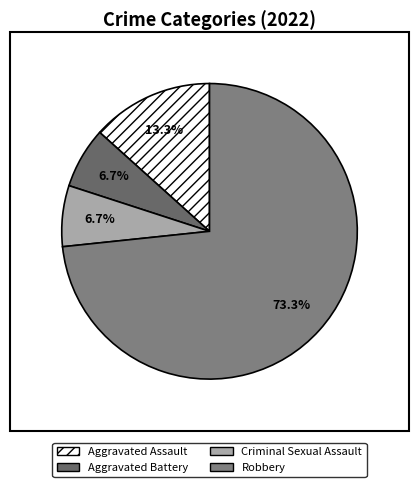

Approximately how many times larger is the value at Aggravated Assault compared to Aggravated Battery?

2.0